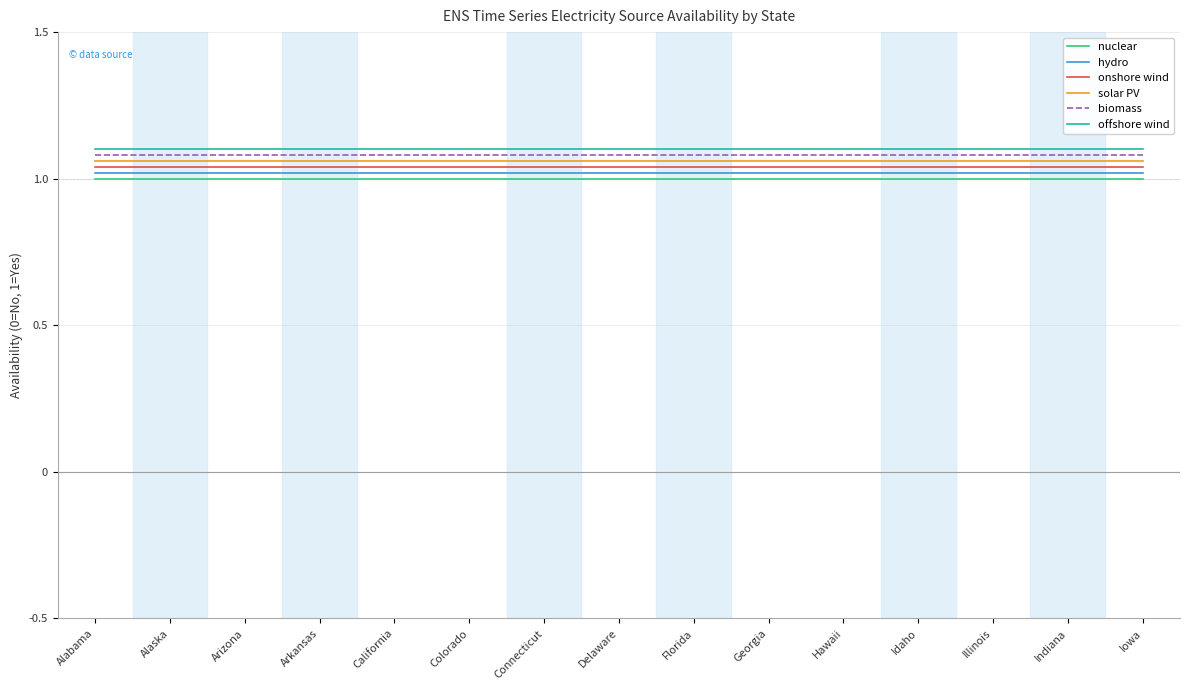

True or false: biomass and offshore wind cross at least once.

False